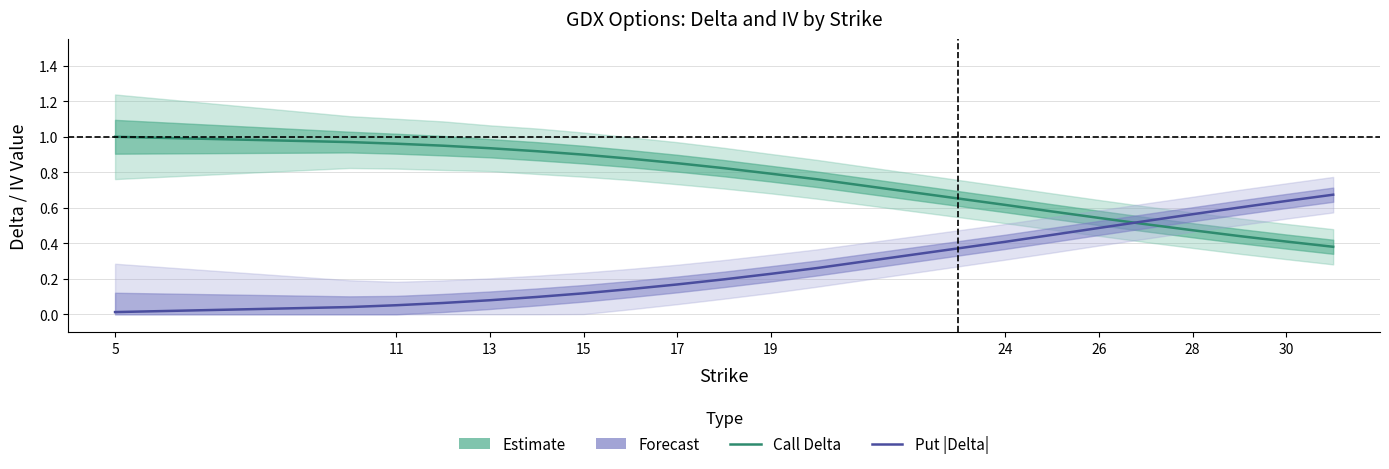

At how many categories does at least one series exceed 0?

20